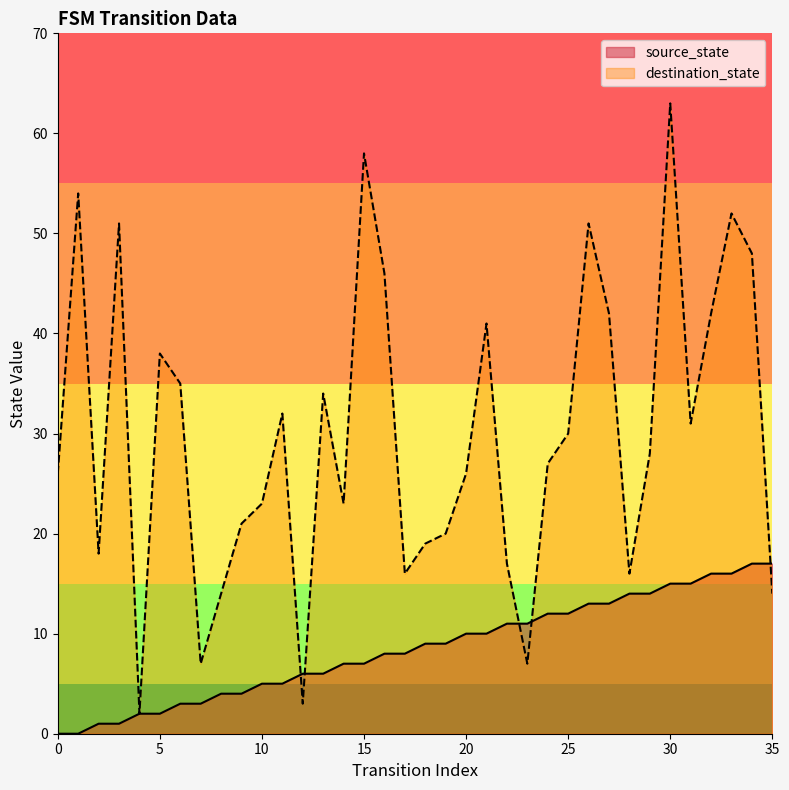

Reading left to right, what are all the values shown in this chart?

source_state: 0=0	1=0	2=1	3=1	4=2	5=2	6=3	7=3	8=4	9=4	10=5	11=5	12=6	13=6	14=7	15=7	16=8	17=8	18=9	19=9	20=10	21=10	22=11	23=11	24=12	25=12	26=13	27=13	28=14	29=14	30=15	31=15	32=16	33=16	34=17	35=17
destination_state: 0=26	1=54	2=18	3=51	4=2	5=38	6=35	7=7	8=14	9=21	10=23	11=32	12=3	13=34	14=23	15=58	16=46	17=16	18=19	19=20	20=26	21=41	22=17	23=7	24=27	25=30	26=51	27=42	28=16	29=28	30=63	31=31	32=42	33=52	34=48	35=14